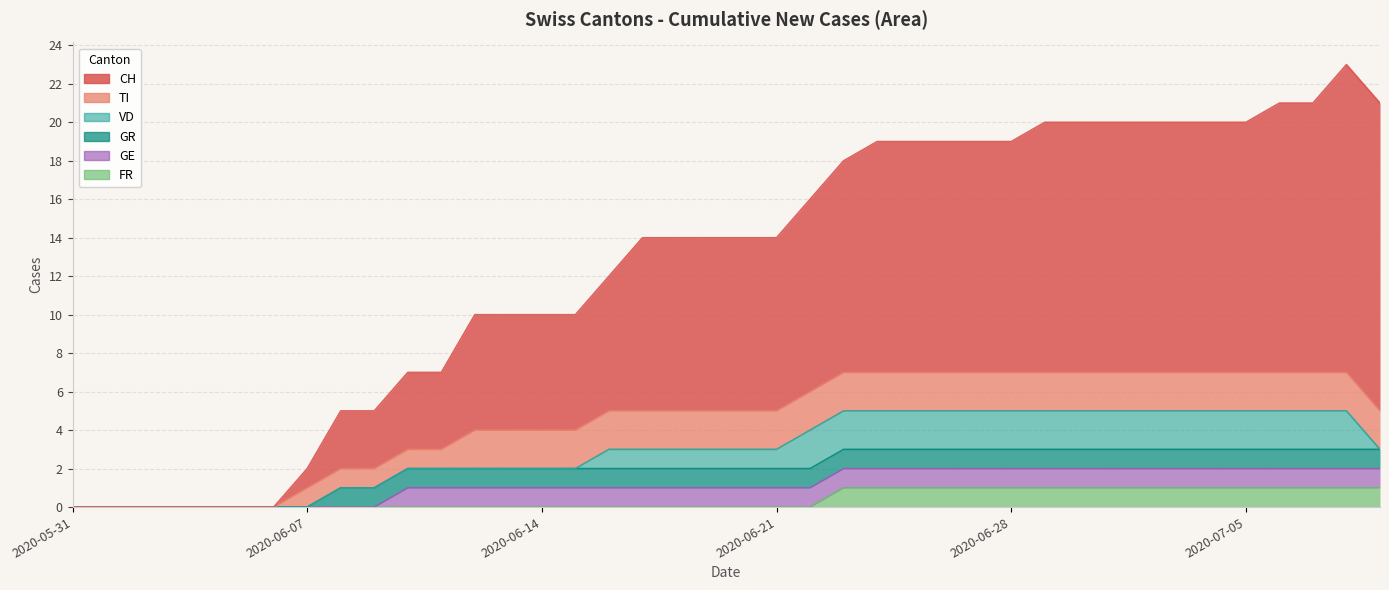

Rank the series at 2020-07-05 from highest to lowest value.

CH, TI, VD, GE, GR, FR